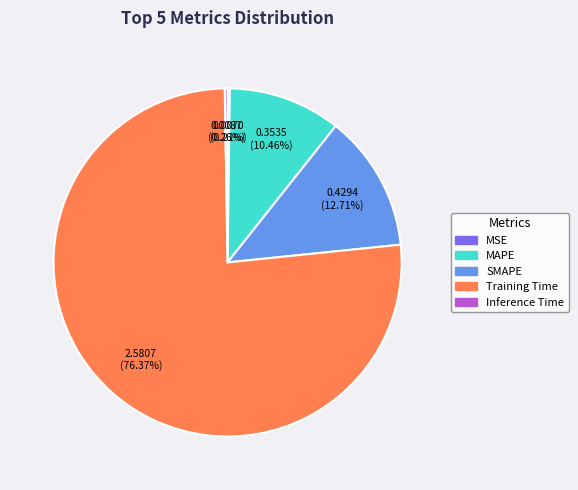

Which slice is the largest?

Training Time